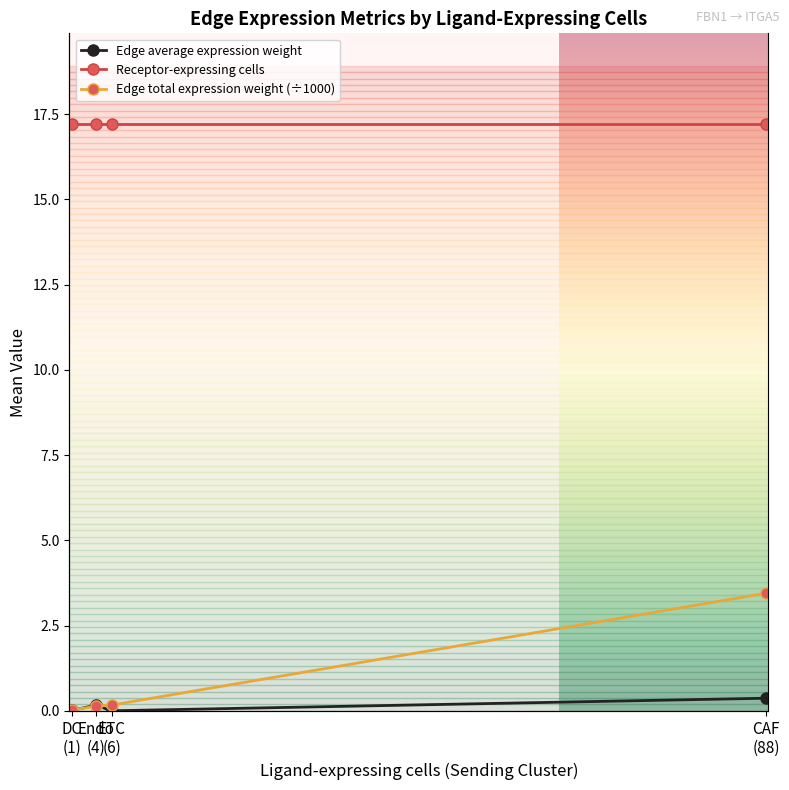

At which category is the sum across all series the highest?

CAF
(88)